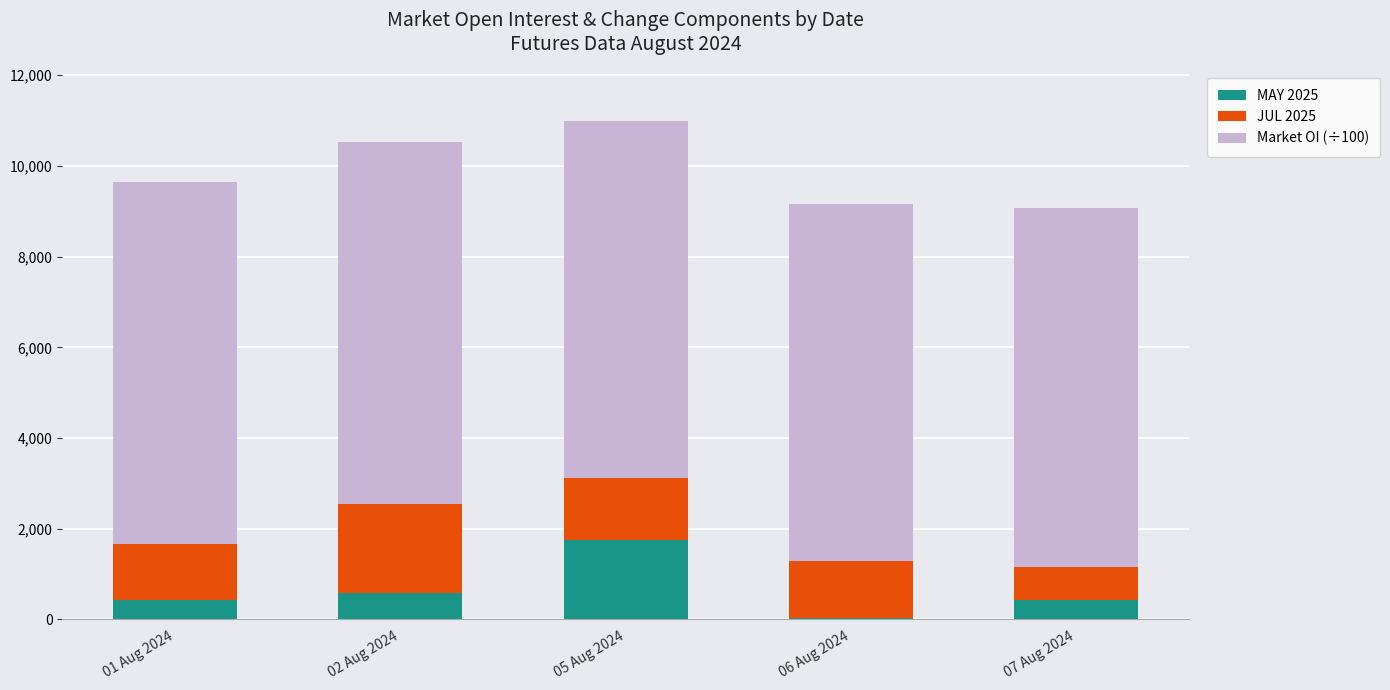

What is the sum of the MAY 2025 values at 02 Aug 2024 and 01 Aug 2024?

1004.0